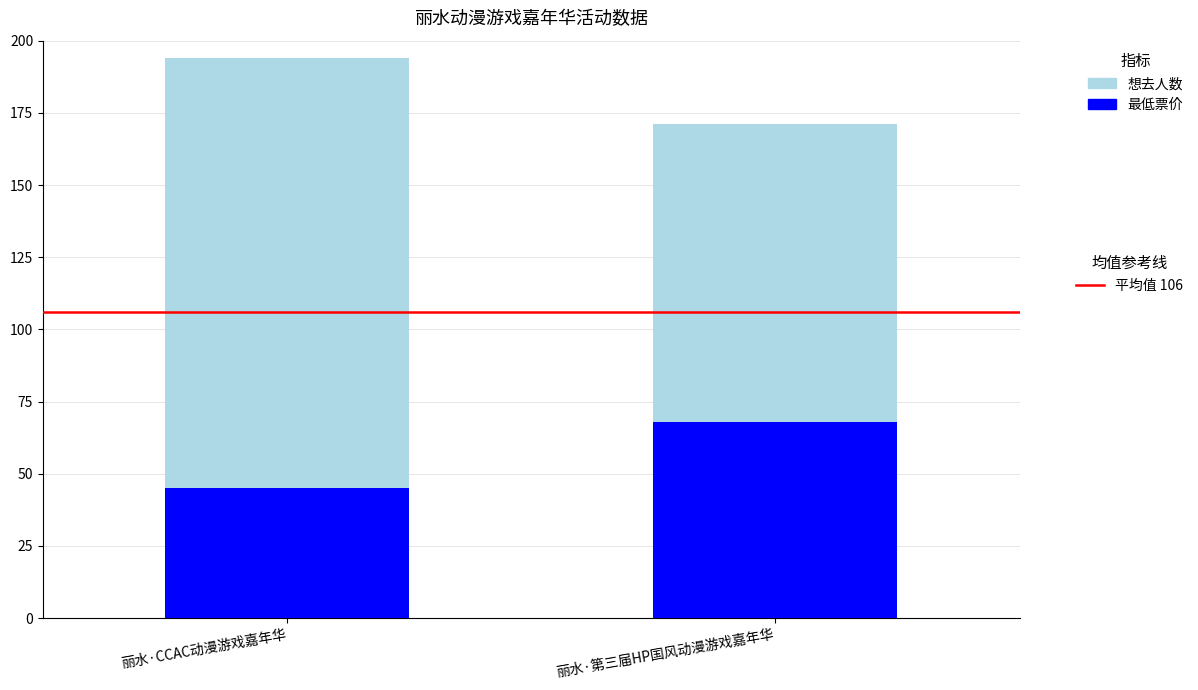

What is the total value across all series at 丽水·CCAC动漫游戏嘉年华?

194